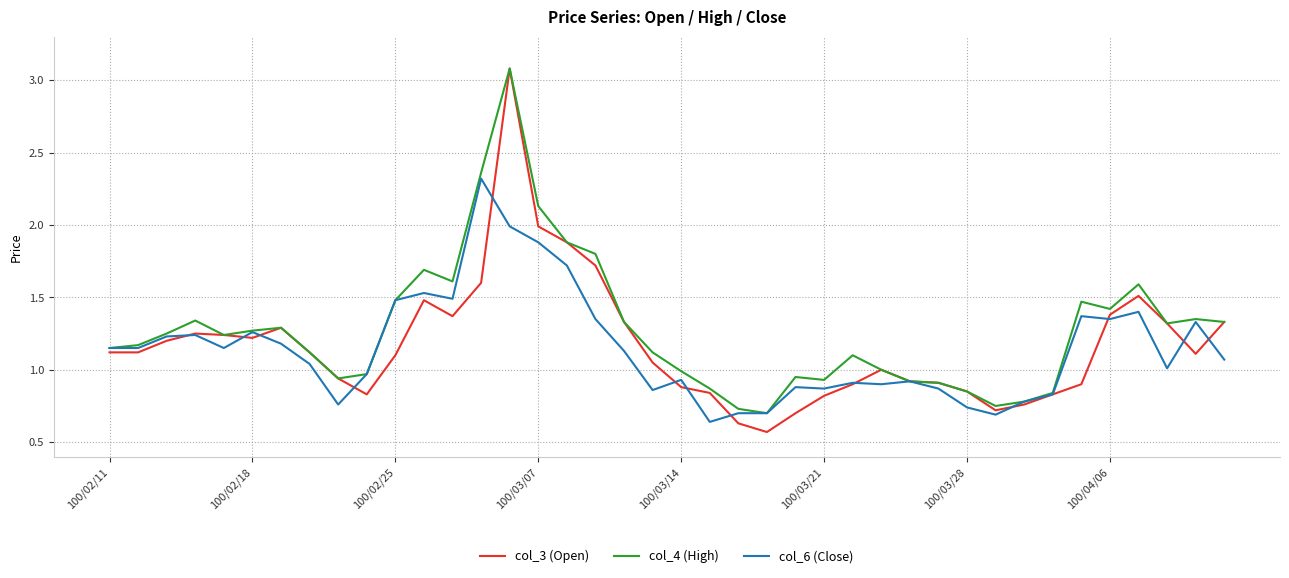

What is the maximum value shown in the chart?

3.1